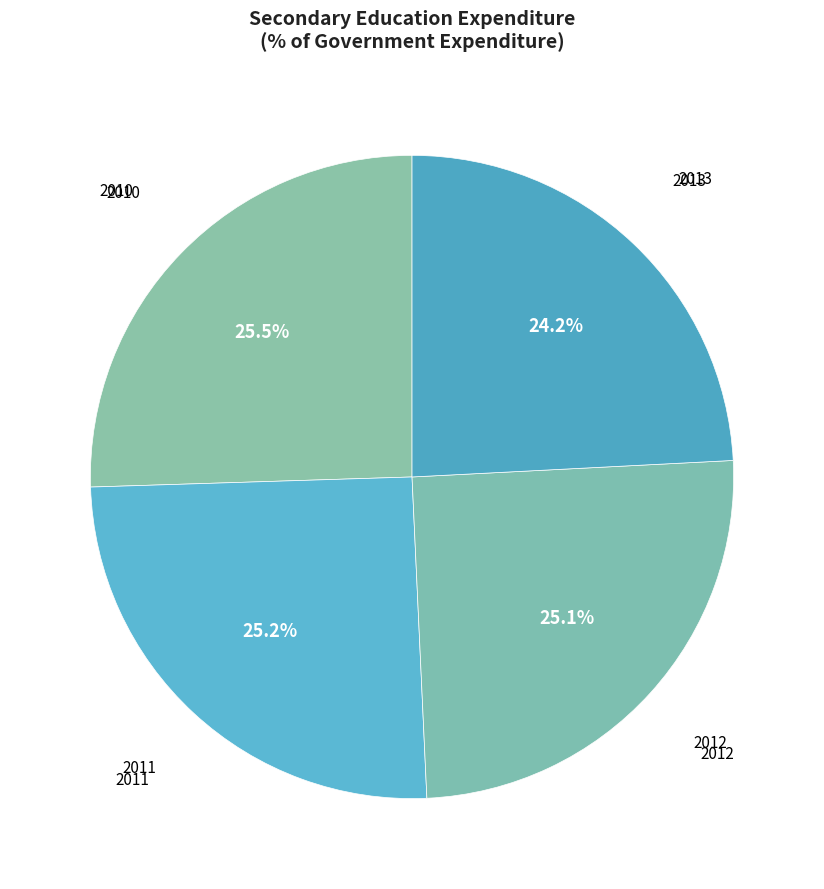

What is the total percentage of 2011 and 2012?

50.3%